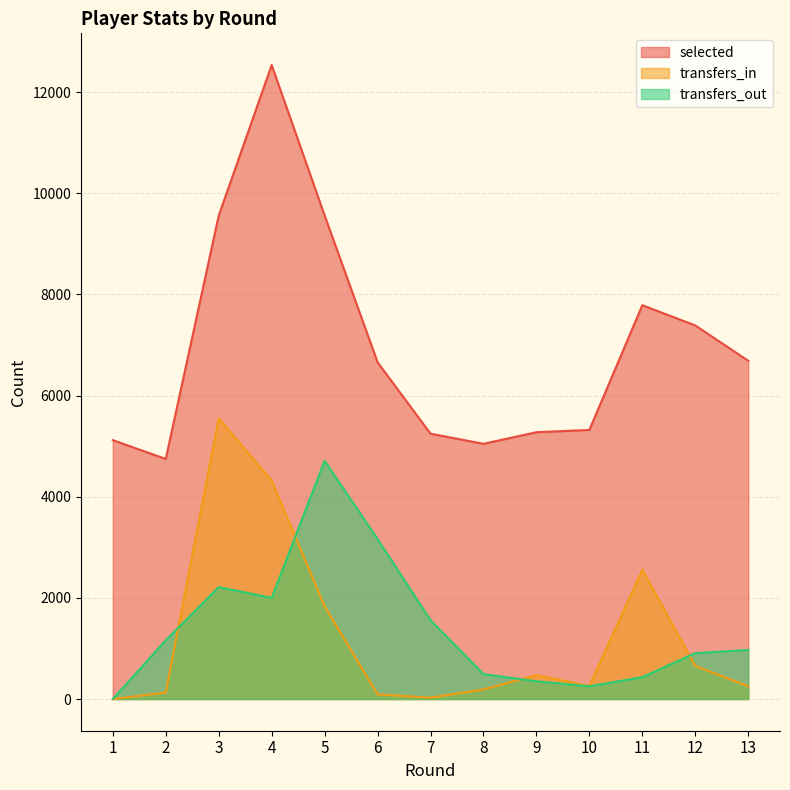

At which category does the chart reach its peak across all series?

4